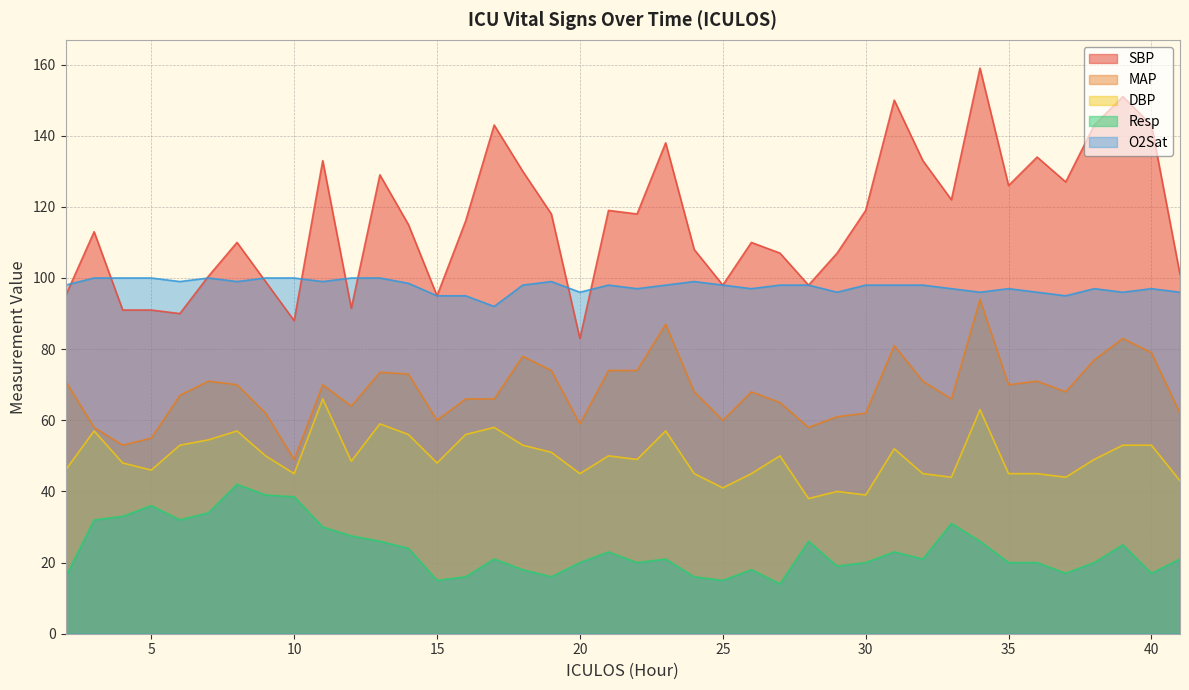

True or false: SBP and MAP cross at least once.

False